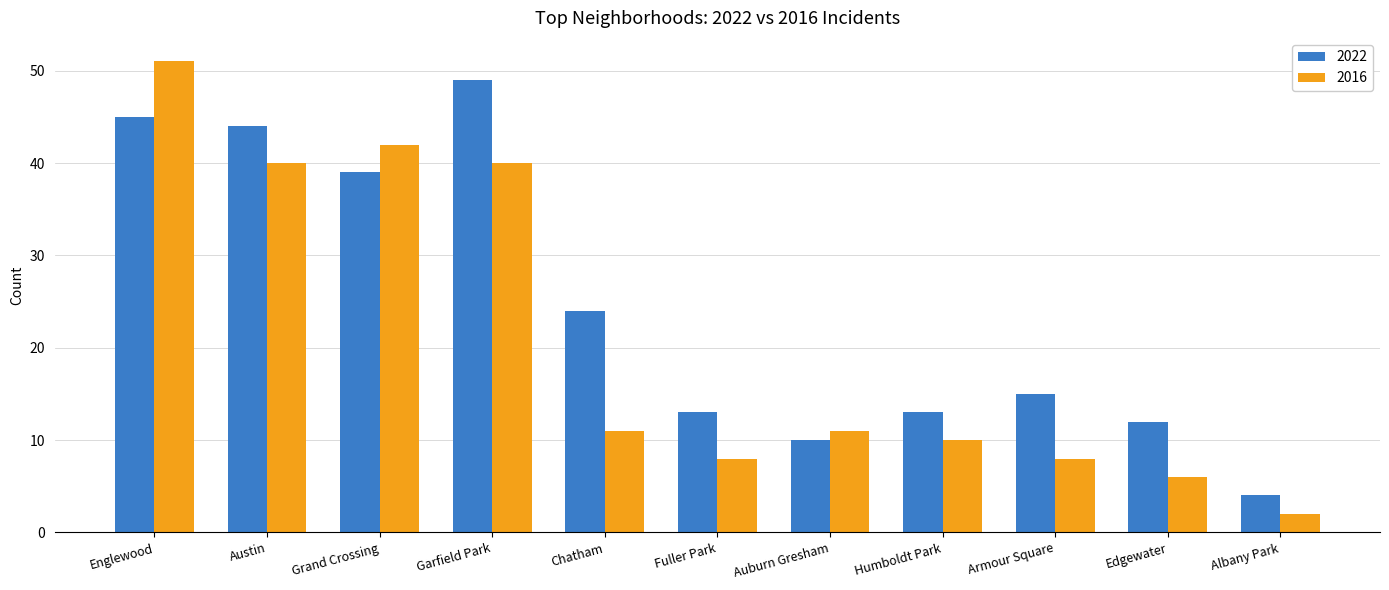

What is the sum of the 2016 values at Grand Crossing and Austin?

82